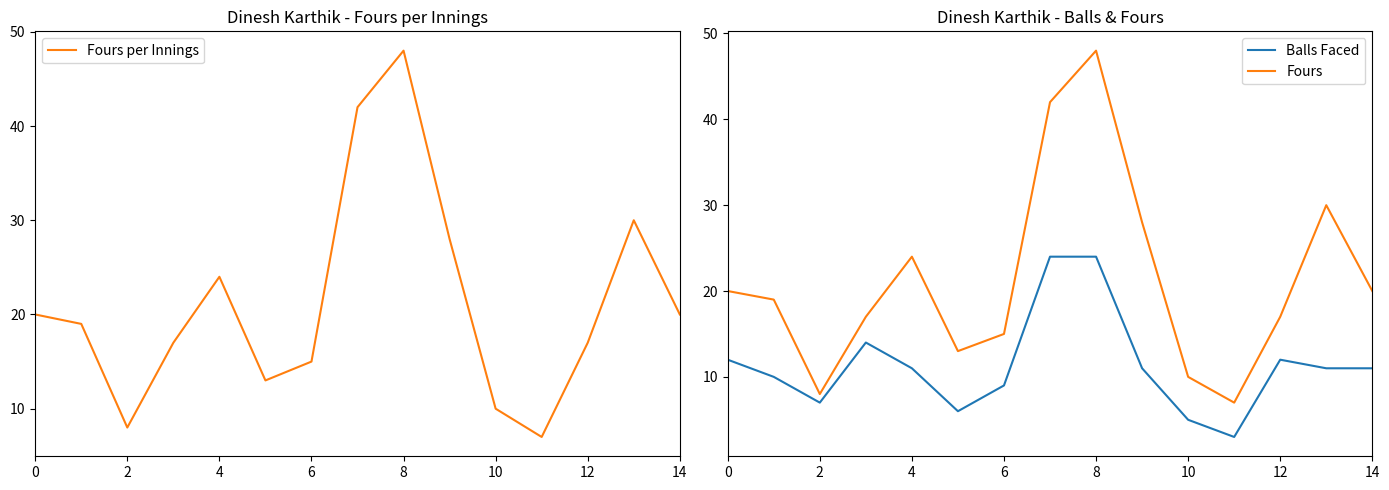

The Balls Faced series shows 1 at 10. True or false?

False